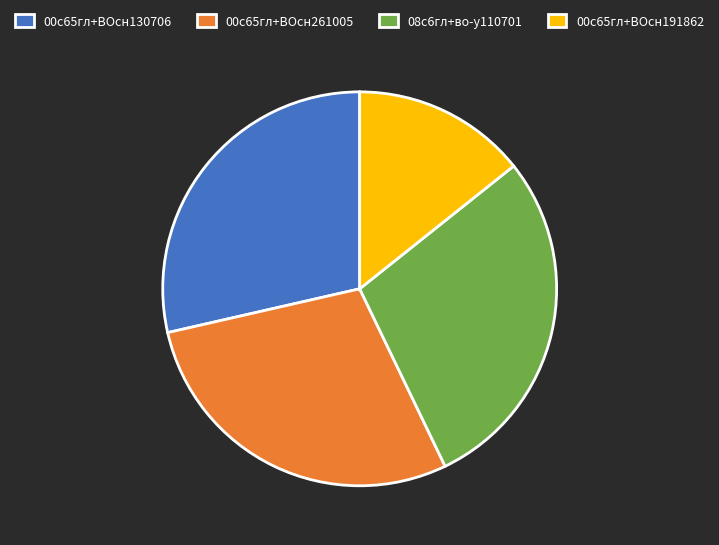

True or false: 00с65гл+ВОсн191862 accounts for 5% of the total.

False